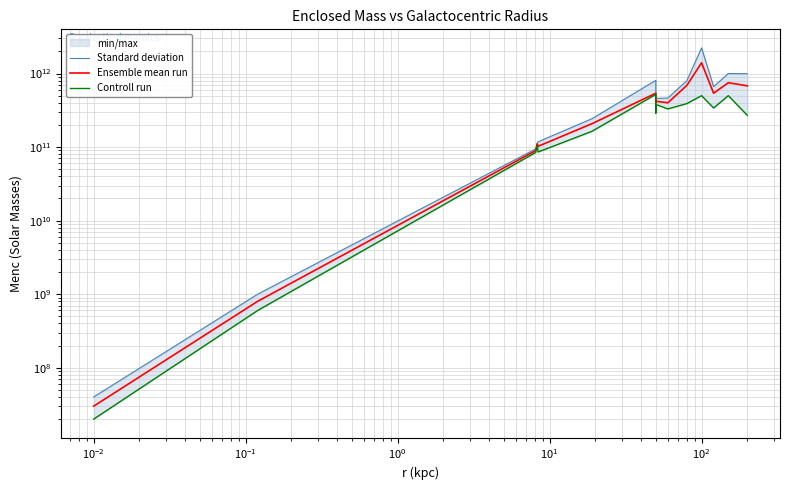

Is it true that Ensemble mean run equals 15135716.8 at $\mathdefault{10^{-4}}$?

False